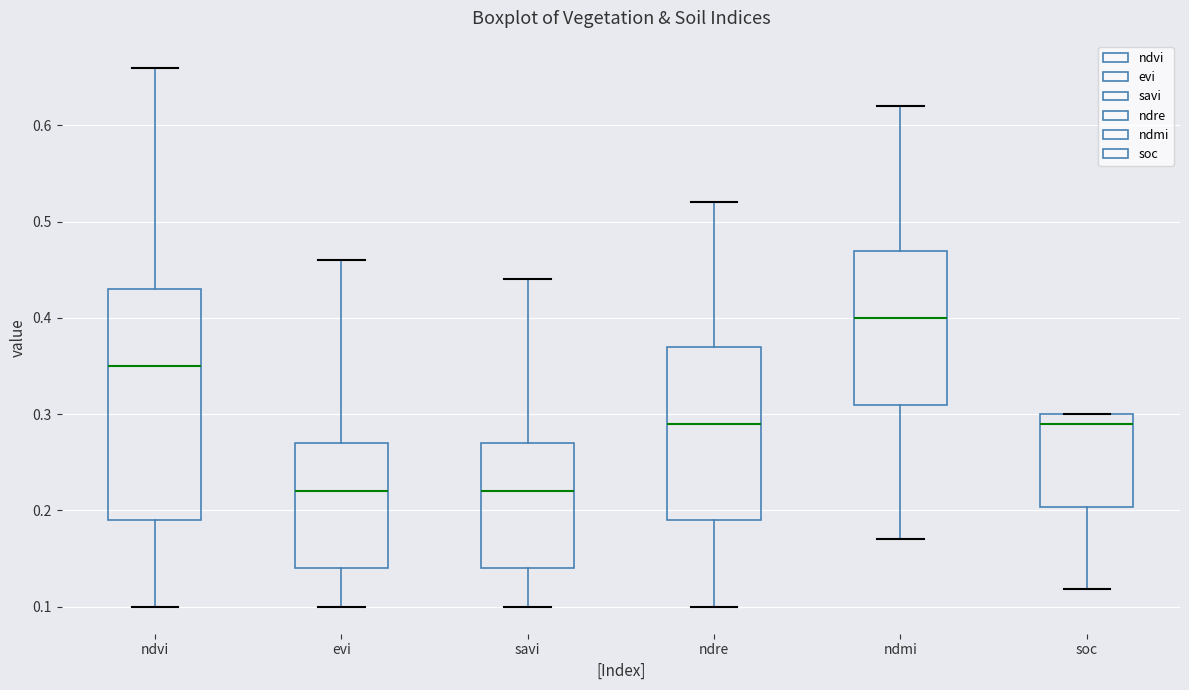

Reading left to right, read every box against the y-axis: the position of its median line, the range the box covers, and the ends of its whiskers. The values are not printed on the chart, so give them approximately, as read against the axis.

ndvi: median 0.35, box 0.19 to 0.43, whiskers 0.10 to 0.66
evi: median 0.22, box 0.14 to 0.27, whiskers 0.10 to 0.46
savi: median 0.22, box 0.14 to 0.27, whiskers 0.10 to 0.44
ndre: median 0.29, box 0.19 to 0.37, whiskers 0.10 to 0.52
ndmi: median 0.40, box 0.31 to 0.47, whiskers 0.17 to 0.62
soc: median 0.29, box 0.20 to 0.30, whiskers 0.12 to 0.30